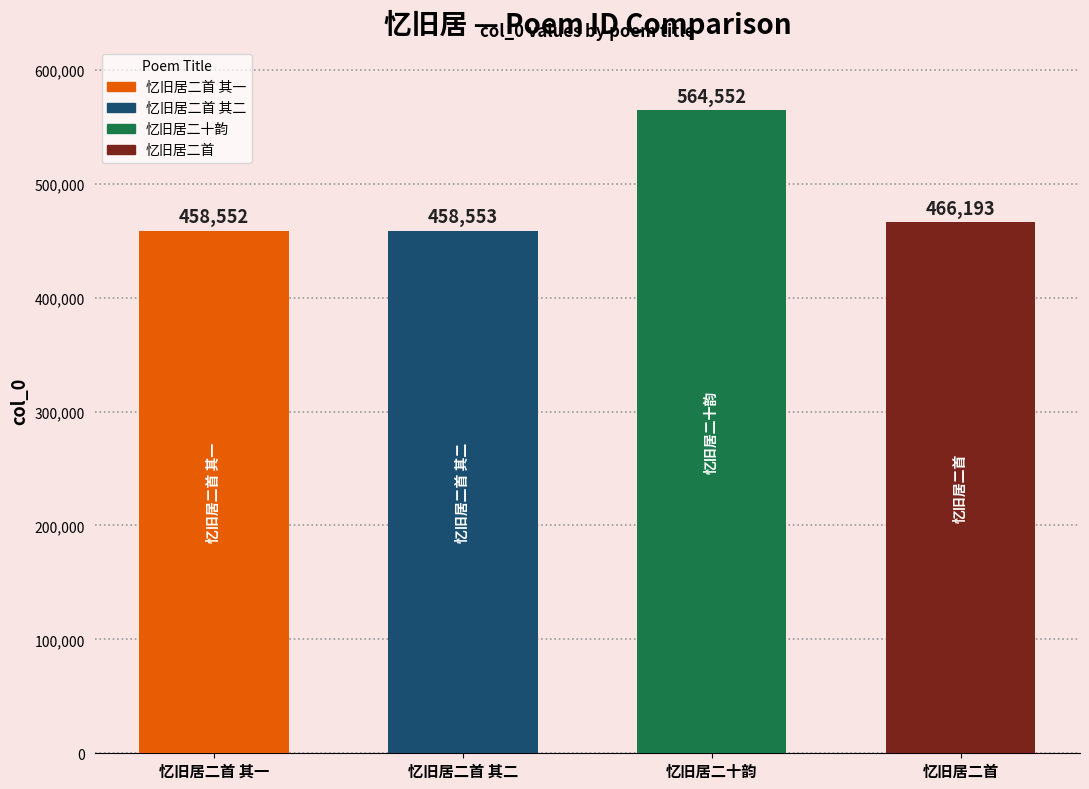

Reading right to left, transcribe all the data shown in this chart.

466193	564552	458553	458552